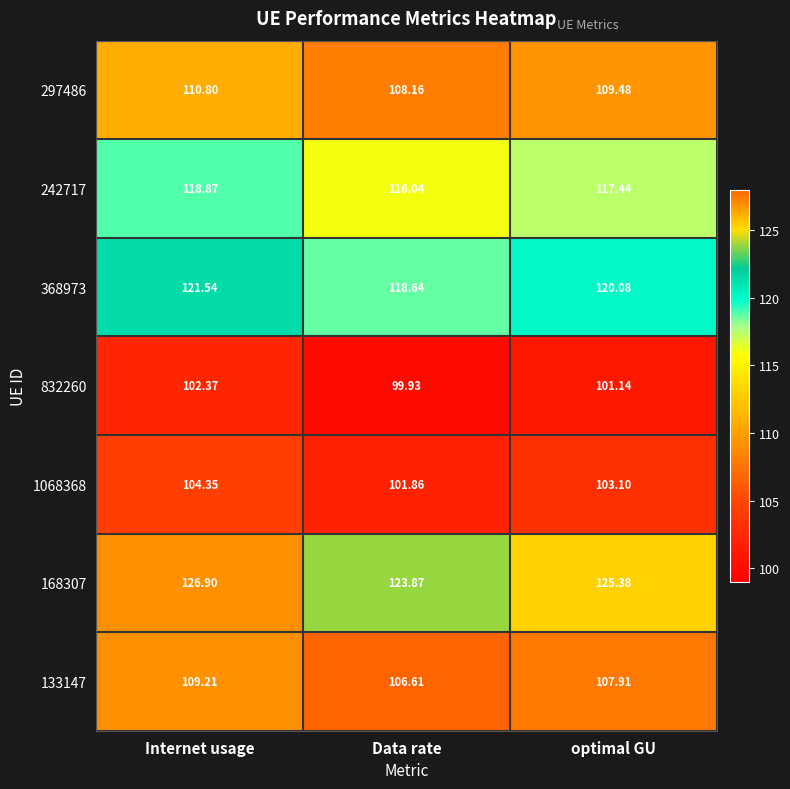

Which category has the highest value across all series?

Internet usage